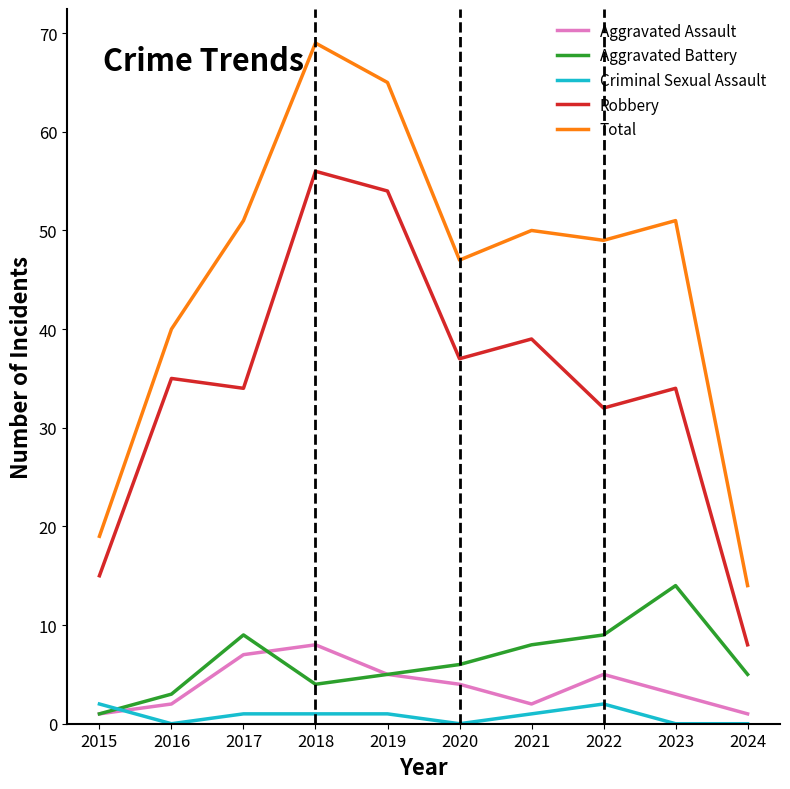

What is the difference between the highest and lowest values at 2020?

47